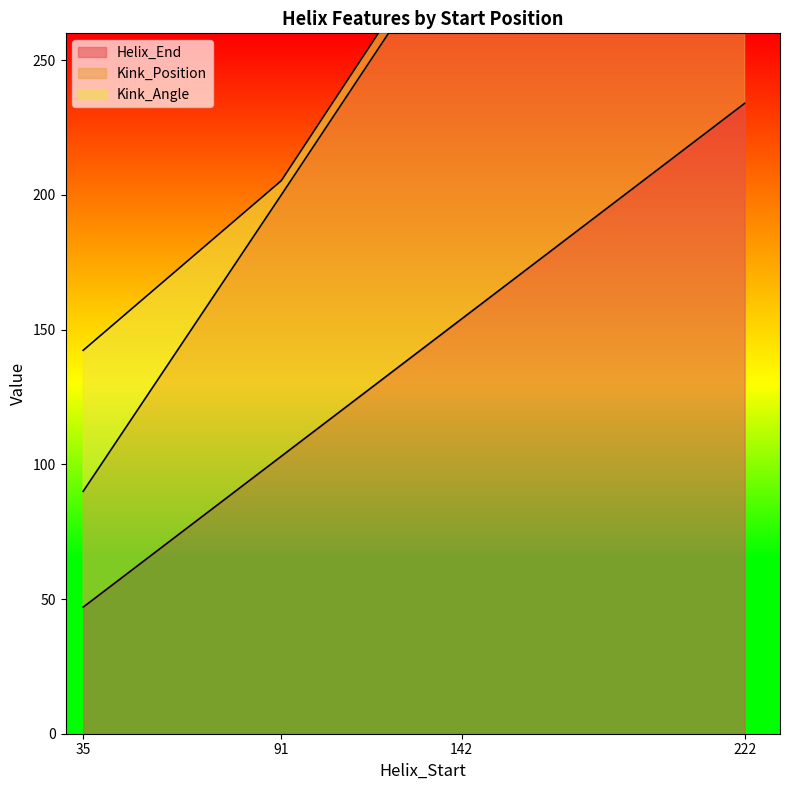

What is the maximum value shown in the chart?

463